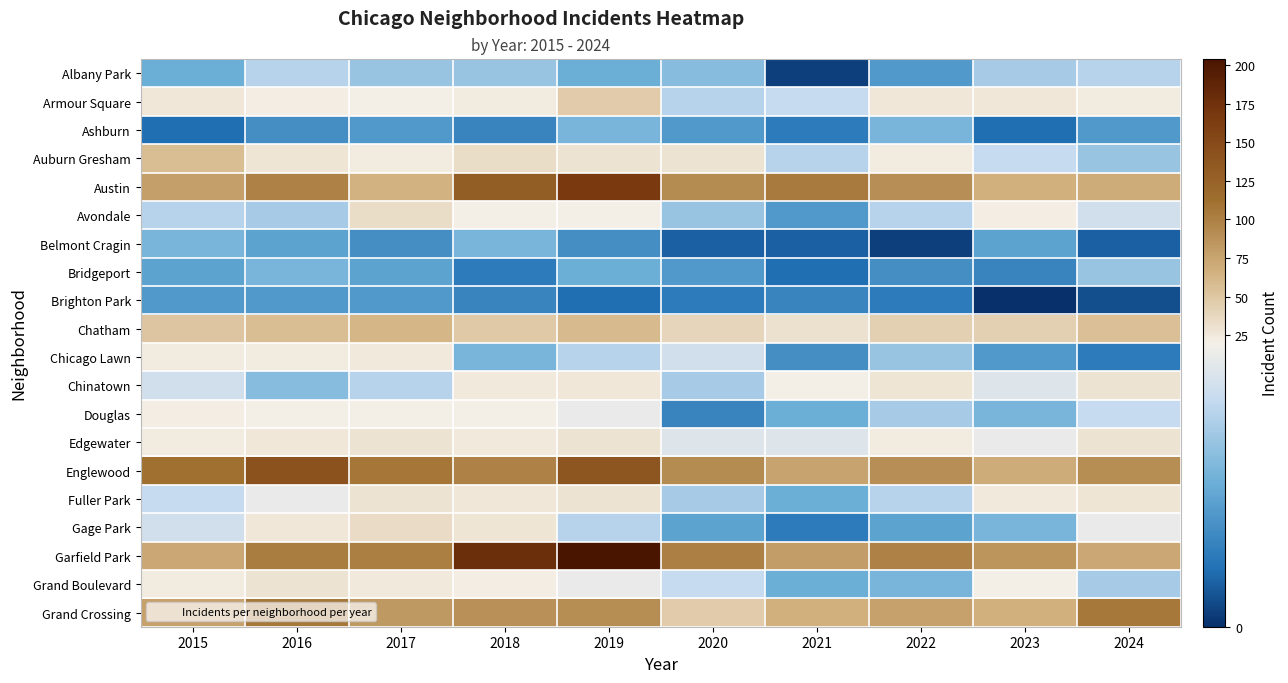

Which has a higher value, 2015 or 2023?

2023